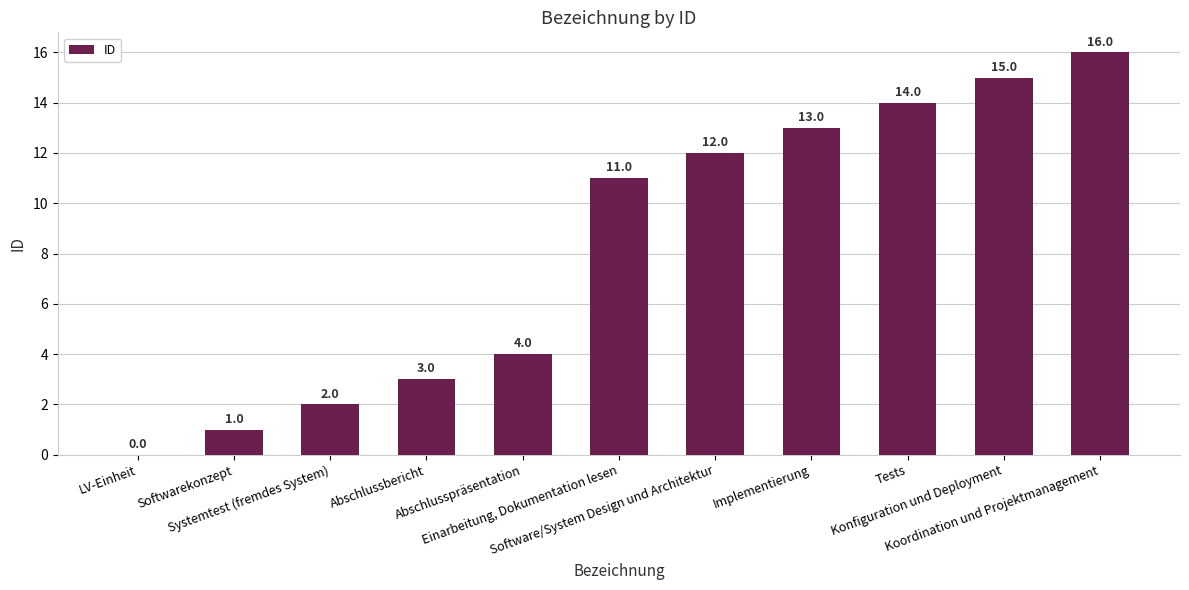

Are the bars horizontal?

No